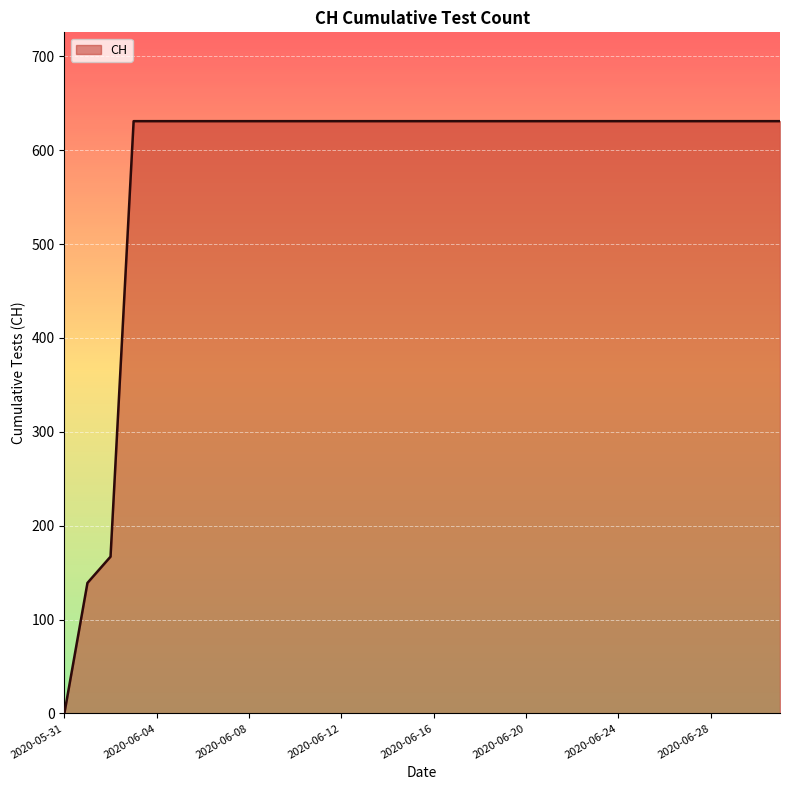

What is the difference between the maximum and minimum values?

631